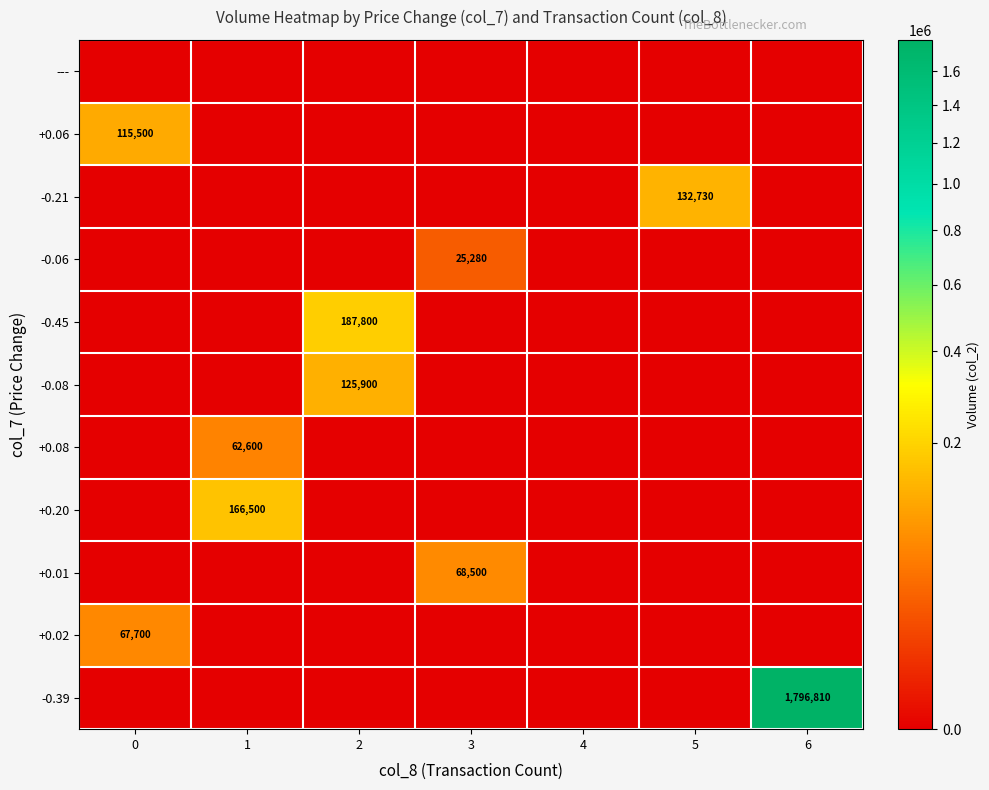

What is the difference between the highest and lowest values at 1?

166500